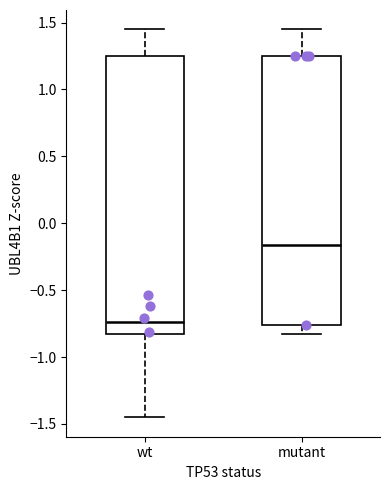

Reading left to right, transcribe this box plot: for each box, give where its median line is, the range the box spans, and where its two whiskers end, as read against the y-axis. The values are not printed on the chart, so give them approximately, as read against the axis.

wt: median -0.75, box -0.80 to 1.25, whiskers -1.45 to 1.45
mutant: median -0.15, box -0.75 to 1.25, whiskers -0.80 to 1.45